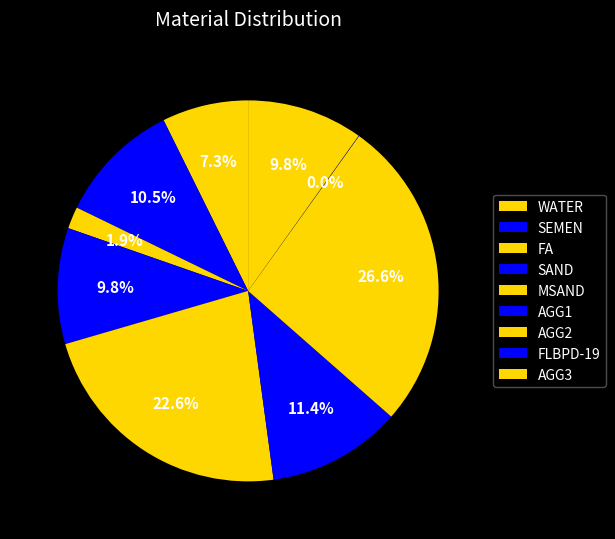

What is the largest slice in the pie chart?

AGG2